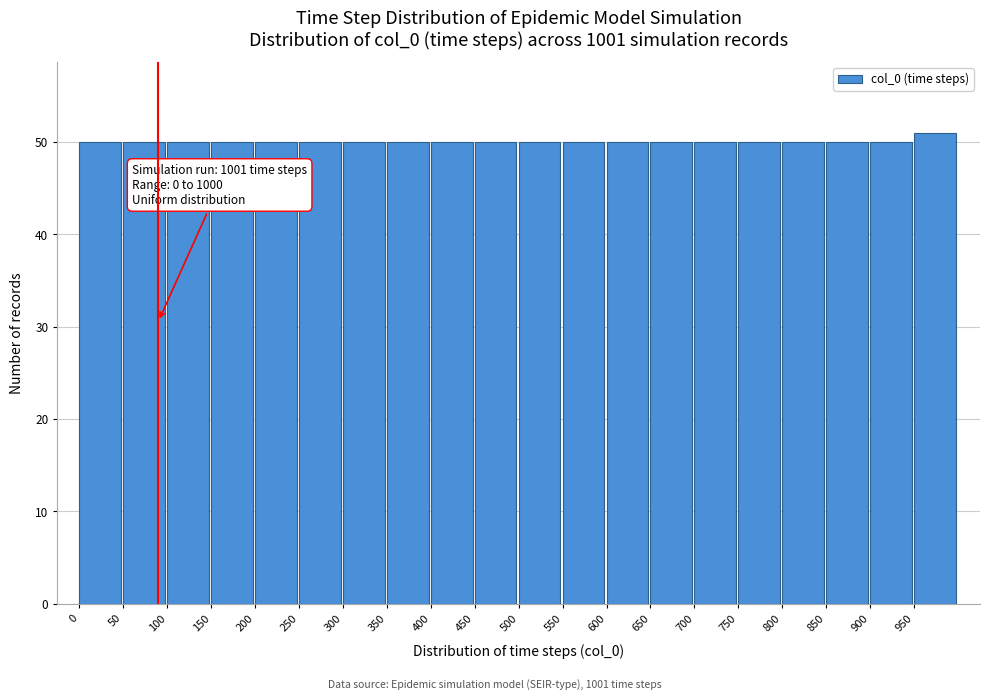

Over which range of the x-axis is the bar tallest?

950 to 1000